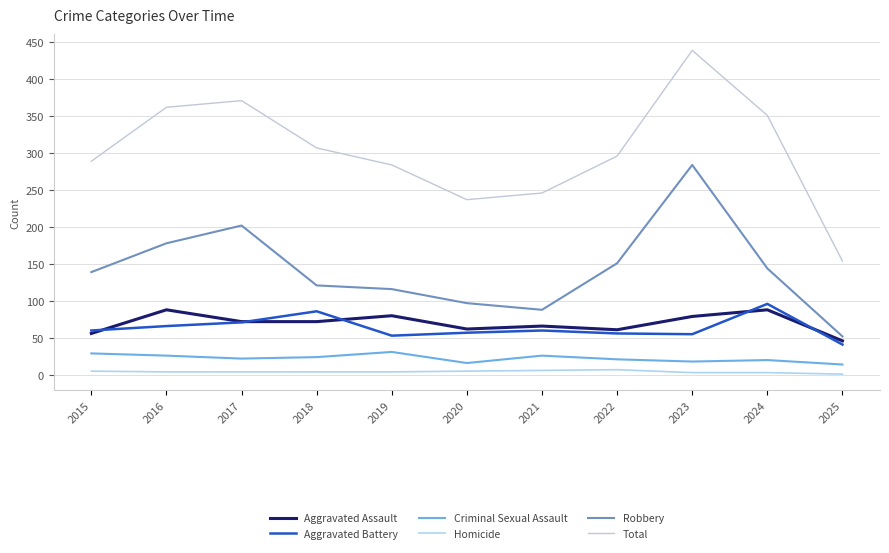

What is the total value across all series at 2017?

742